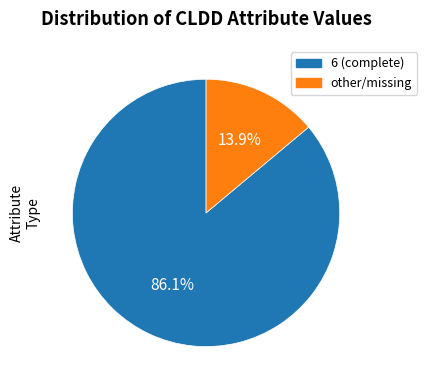

What is the largest slice in the pie chart?

6